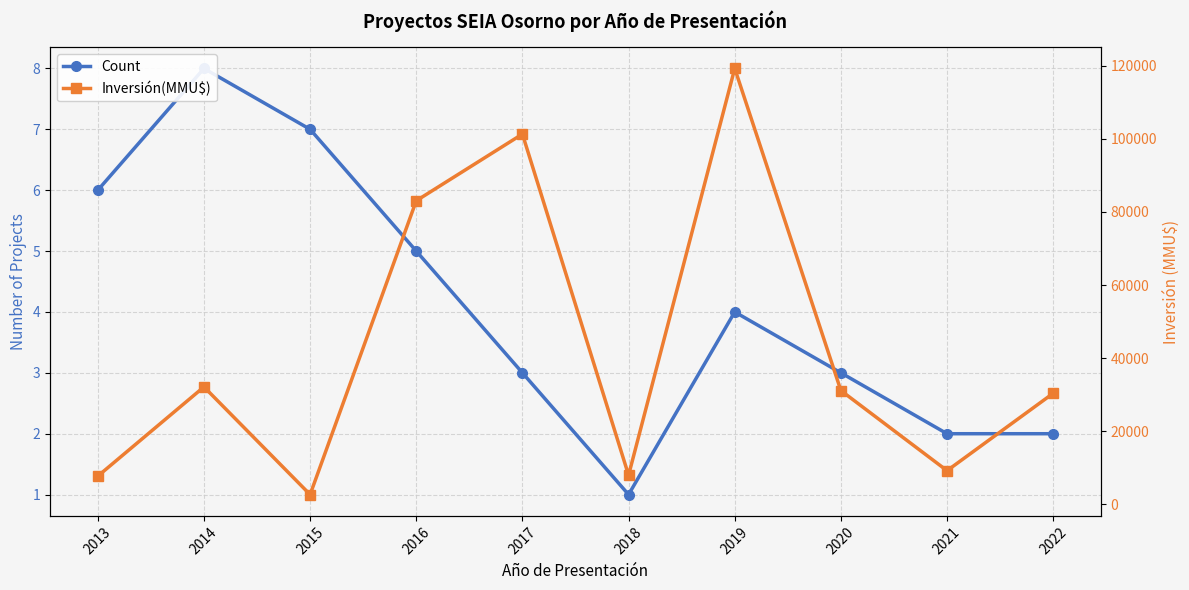

Reading left to right, what are all the values shown in this chart?

Count: 6	8	7	5	3	1	4	3	2	2
Inversión(MMU$): 7743	32150	2693	83060	101299	8000	119246	31145	9236	30401